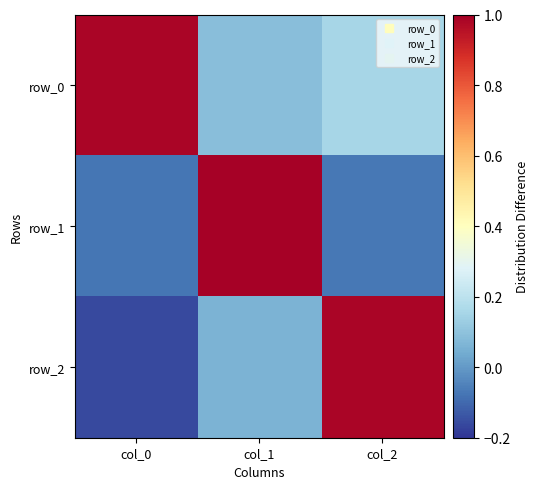

Rank the categories by row_1 value from lowest to highest.

col_0, col_2, col_1